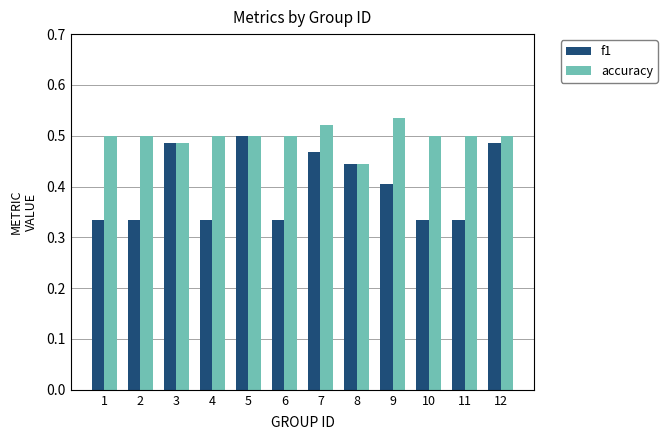

How many bars are there in total?

24